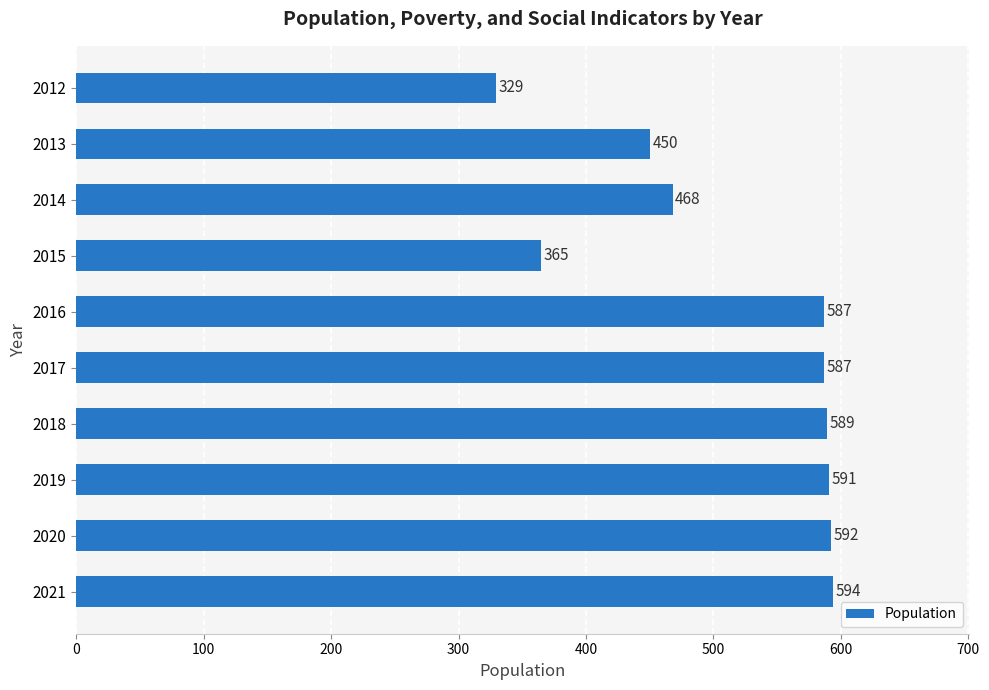

How many data points are less than 587?

4